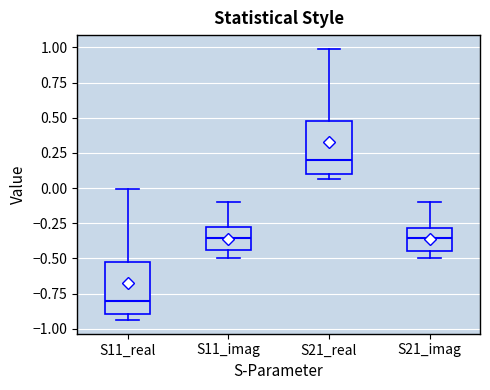

Where does the upper whisker of the box for S11_imag end on the y-axis? The values are not printed on the chart, so give them approximately, as read against the axis.

-0.10